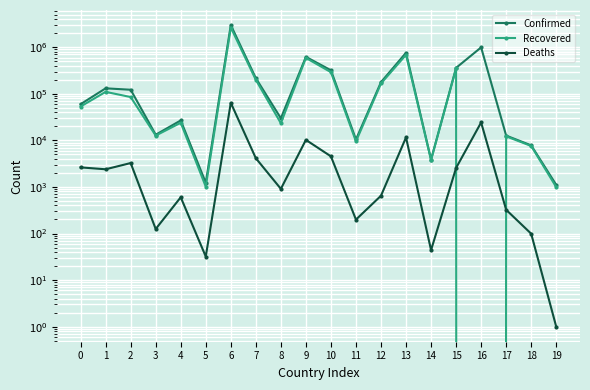

At which label does Confirmed first exceed 122311?

1